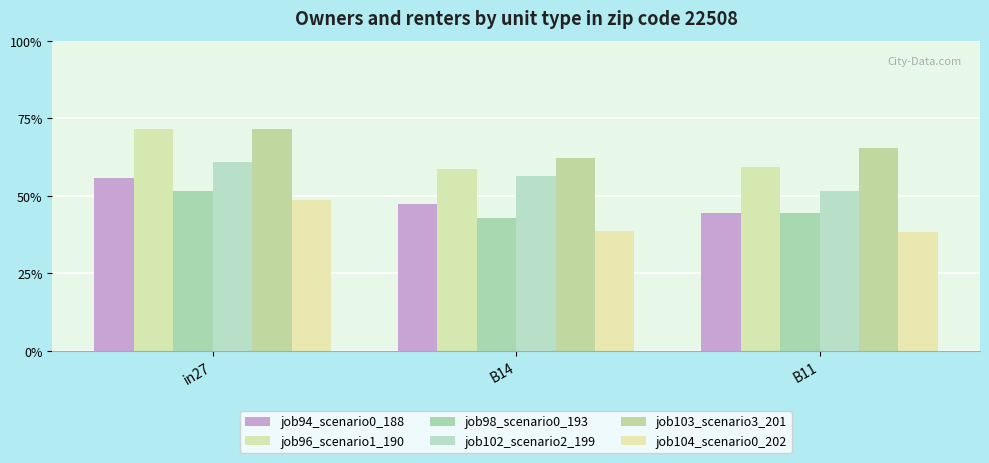

What are all the series names shown in the legend?

job94_scenario0_188, job96_scenario1_190, job98_scenario0_193, job102_scenario2_199, job103_scenario3_201, job104_scenario0_202